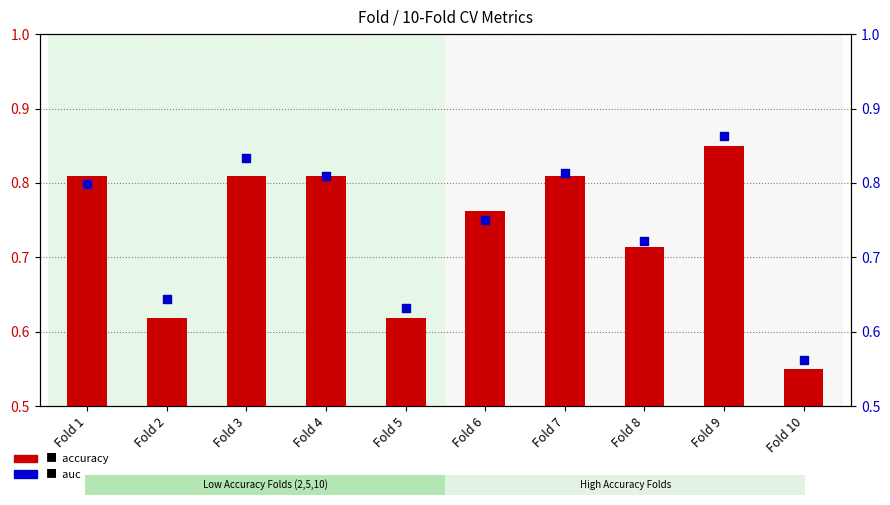

Which series contains the lowest Y value?

accuracy